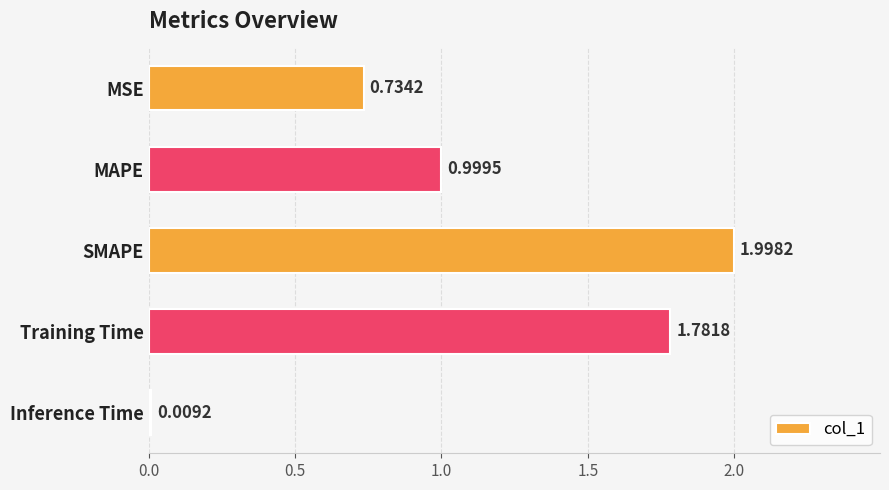

What is the label of the 1st bar from the top?

MSE